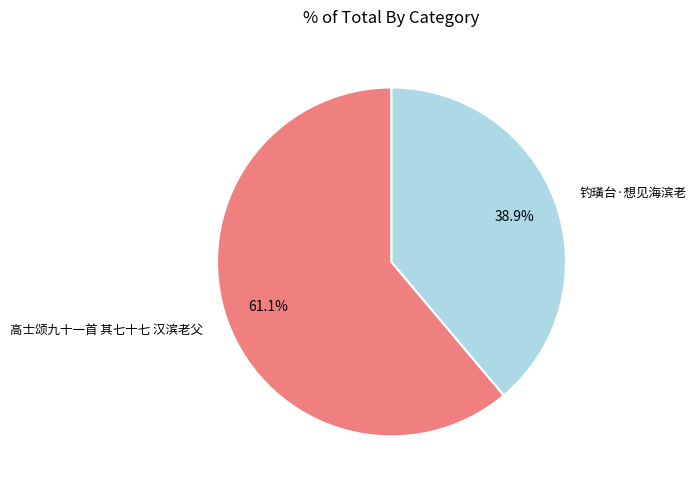

Is there a majority slice in this chart?

Yes